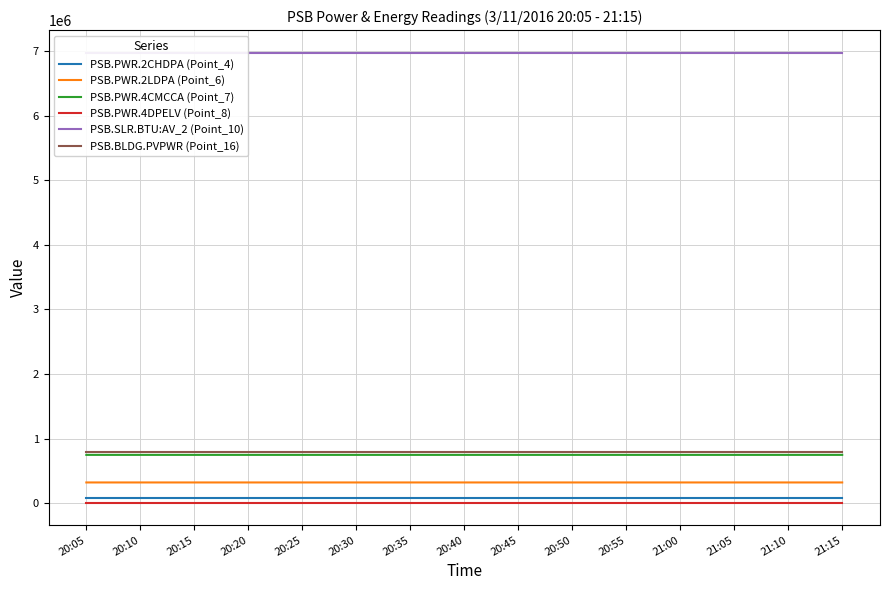

What position from the right is 21:00?

4